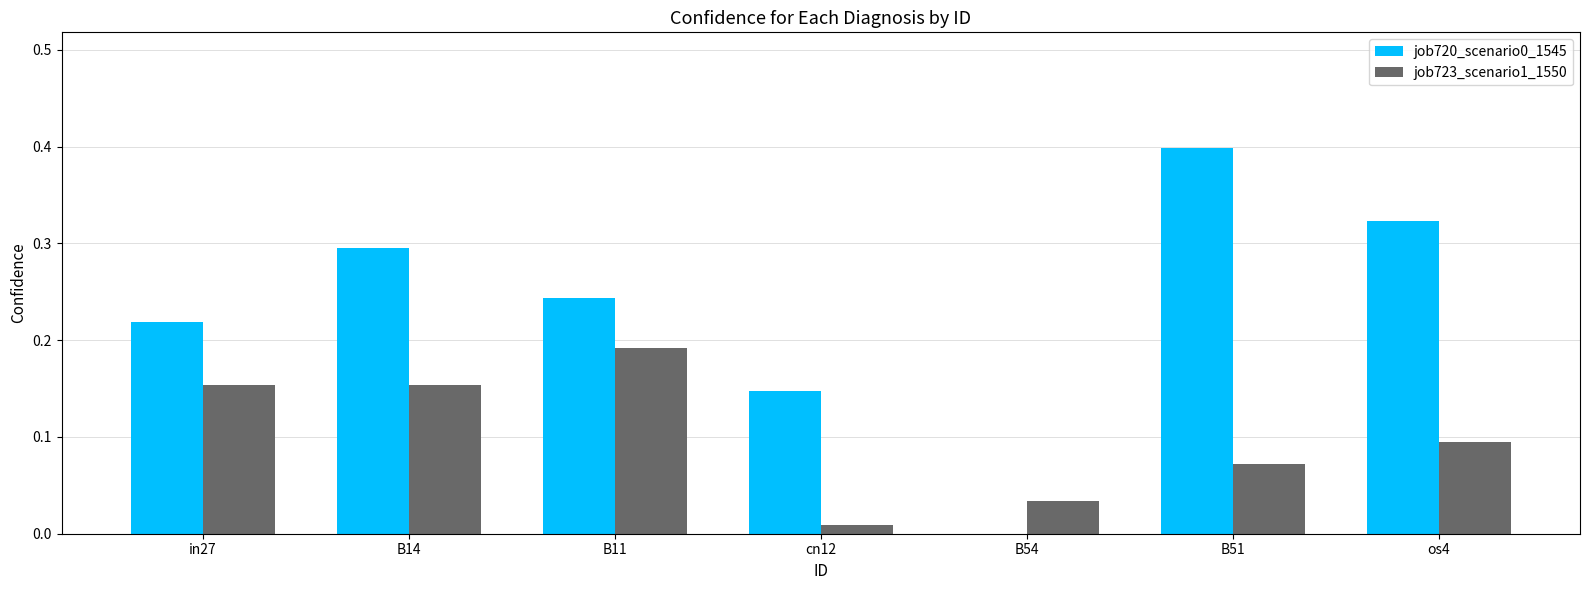

Count the number of data series in this chart.

2